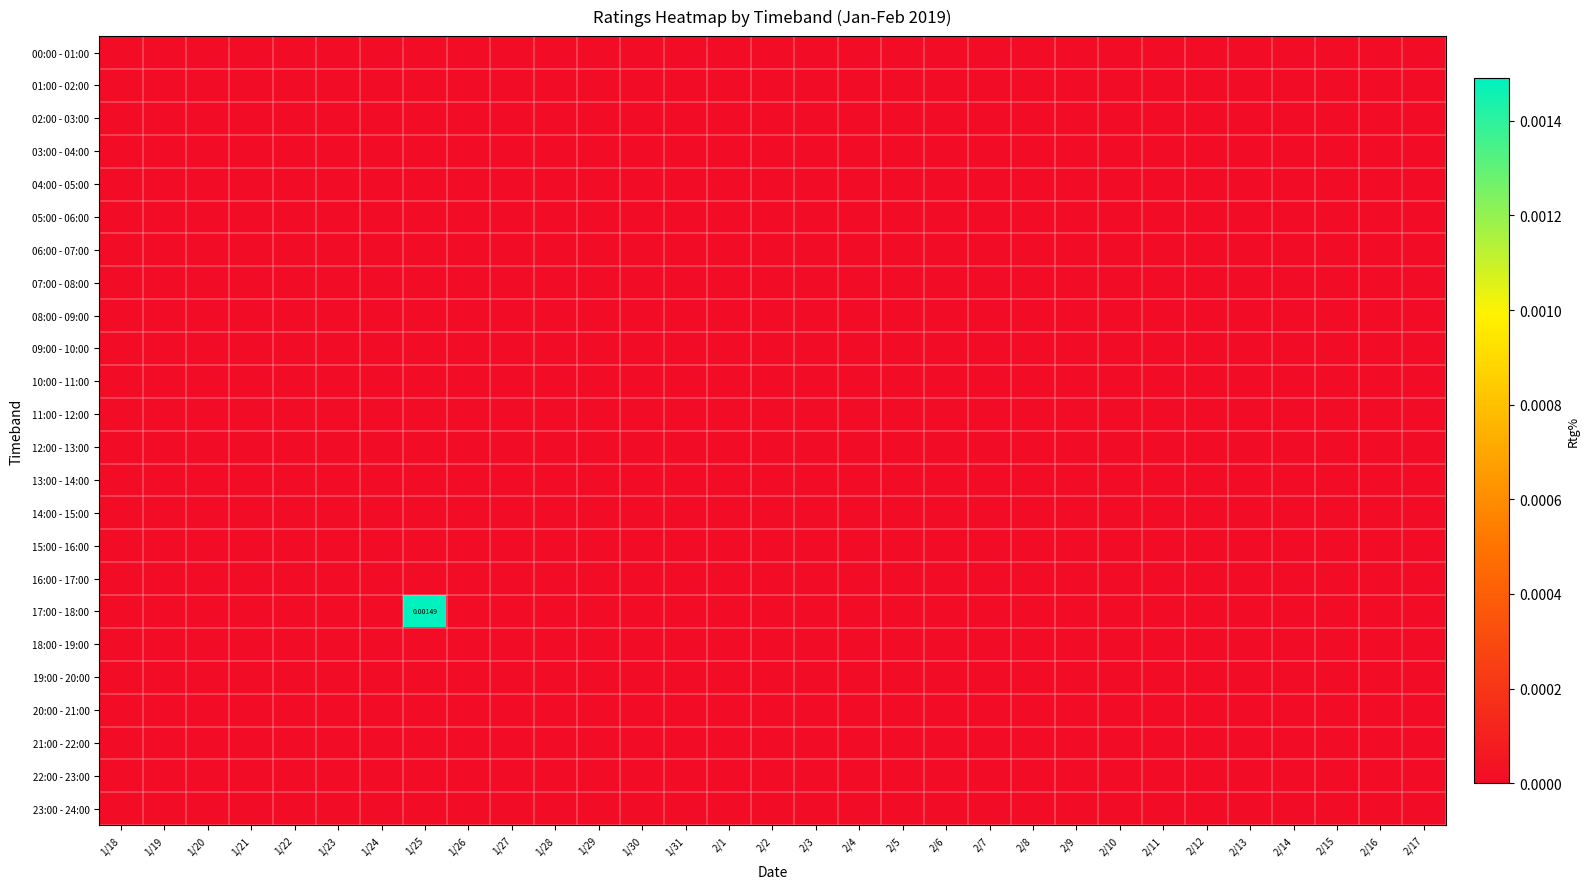

List the labels in order of 14:00 - 15:00 value, largest first.

1/18, 1/19, 1/20, 1/21, 1/22, 1/23, 1/24, 1/25, 1/26, 1/27, 1/28, 1/29, 1/30, 1/31, 2/1, 2/2, 2/3, 2/4, 2/5, 2/6, 2/7, 2/8, 2/9, 2/10, 2/11, 2/12, 2/13, 2/14, 2/15, 2/16, 2/17